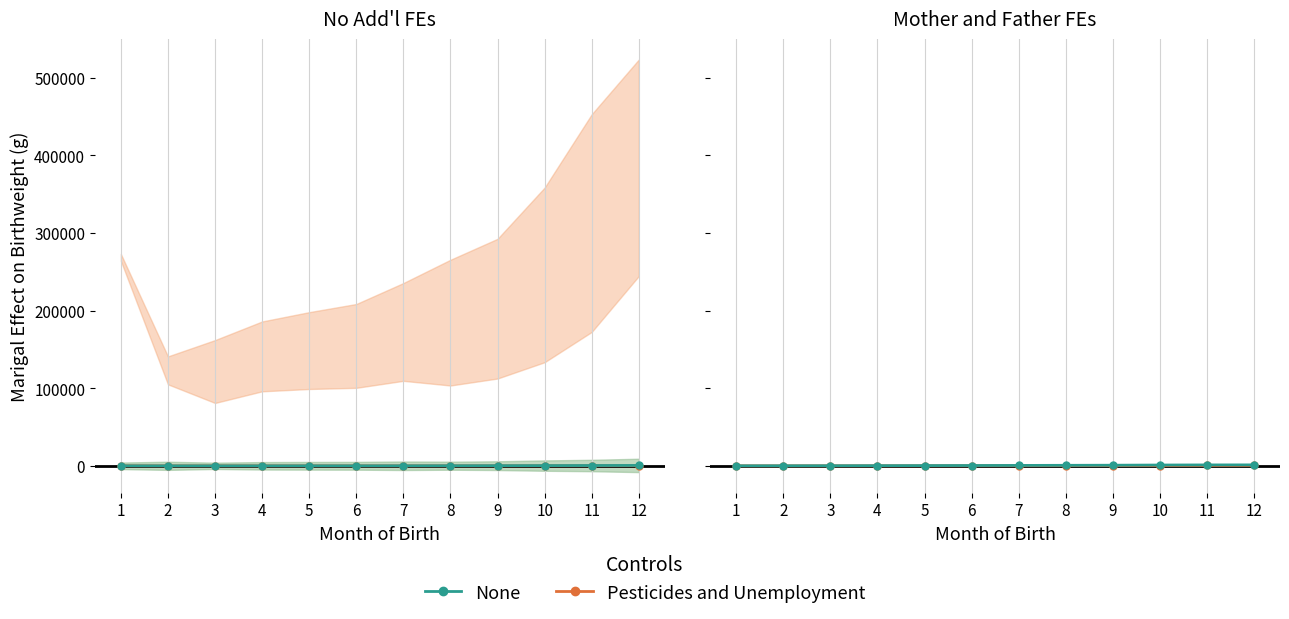

True or false: None and Pesticides and Unemployment intersect in this chart.

False